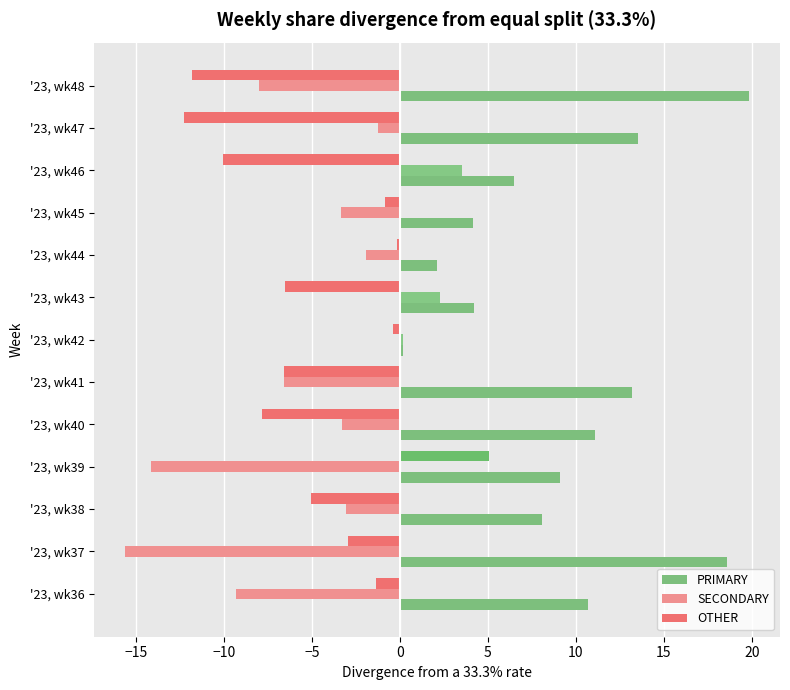

At '23, wk45, list the series in order from largest to smallest.

PRIMARY, OTHER, SECONDARY